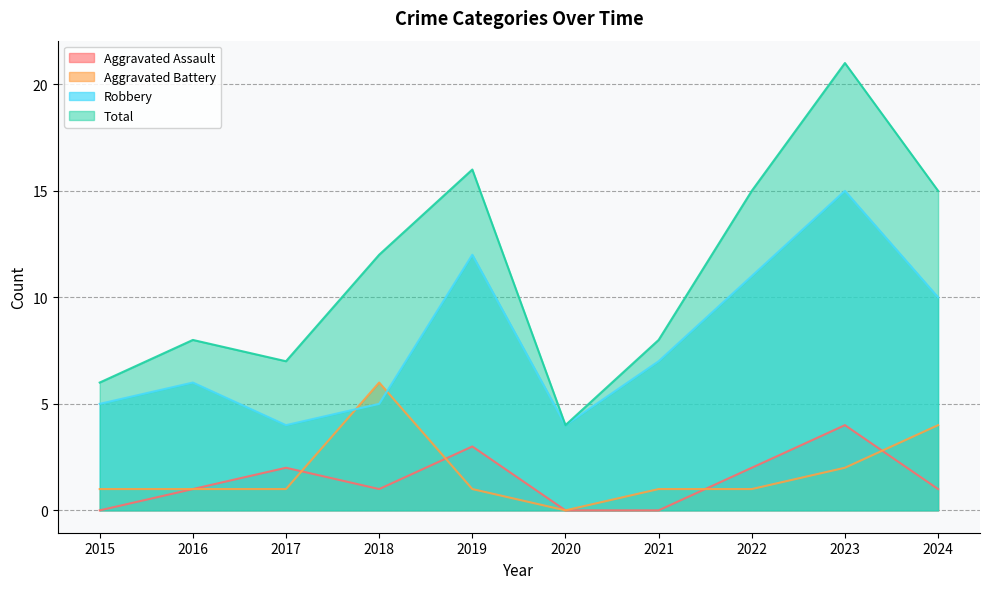

Which category has the highest value in the Aggravated Assault series?

2023